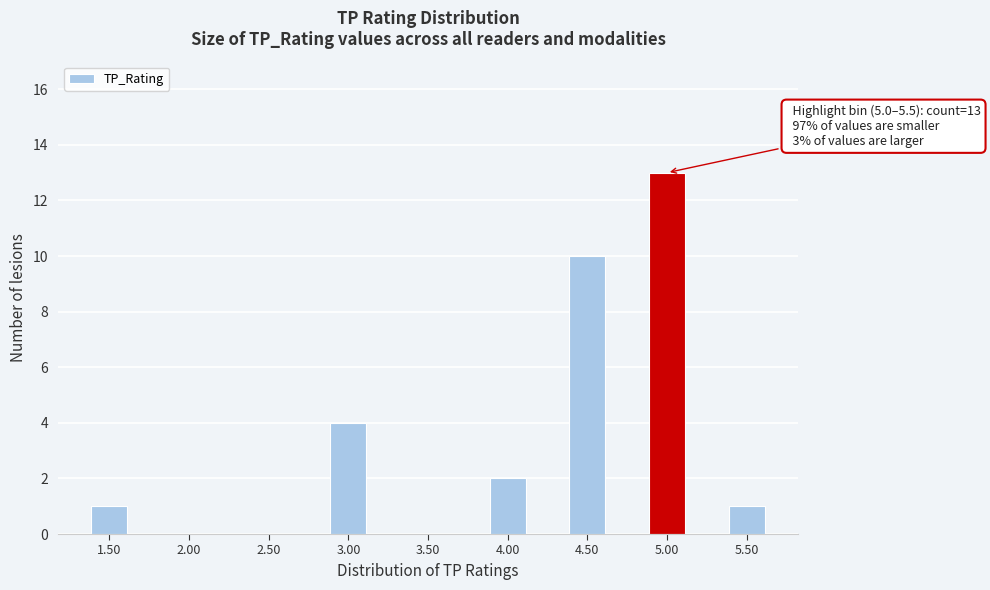

Reading left to right, list all the values displayed in this chart.

1.50=1	2.00=0	2.50=0	3.00=4	3.50=0	4.00=2	4.50=10	5.00=13	5.50=1